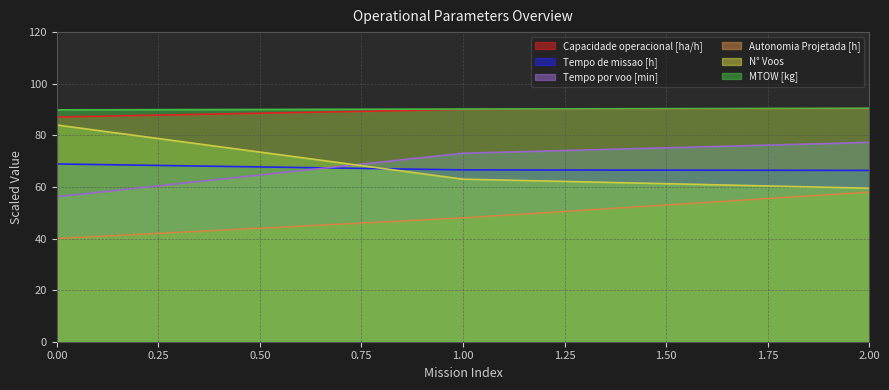

Rank the series by their maximum value, from highest to lowest.

MTOW [kg], Capacidade operacional [ha/h], N Voos, Tempo por voo [min], Tempo de missao [h], Autonomia Projetada [h]